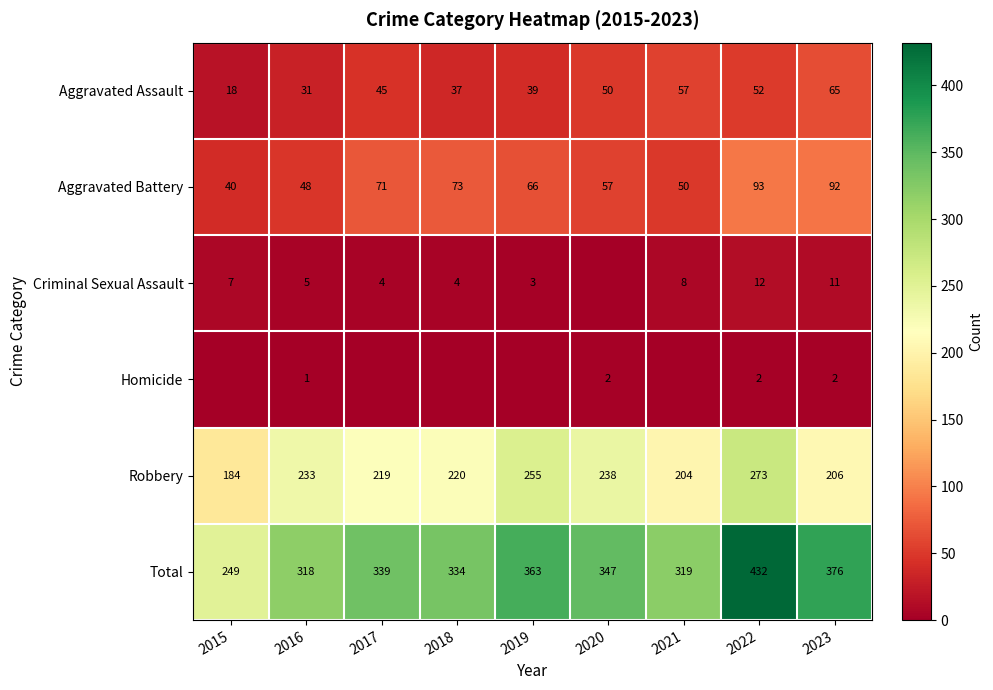

At which label does Robbery first exceed 220?

2016